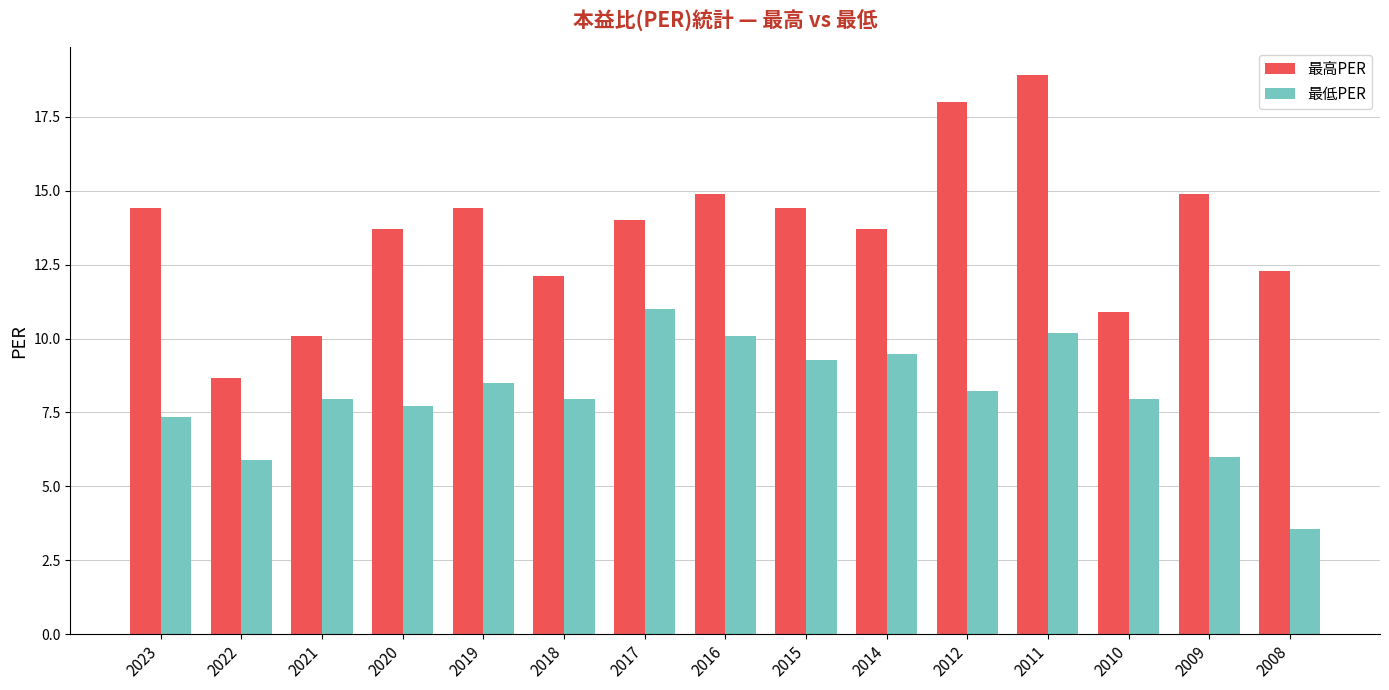

What is the average value of the 最低PER series?

8.1